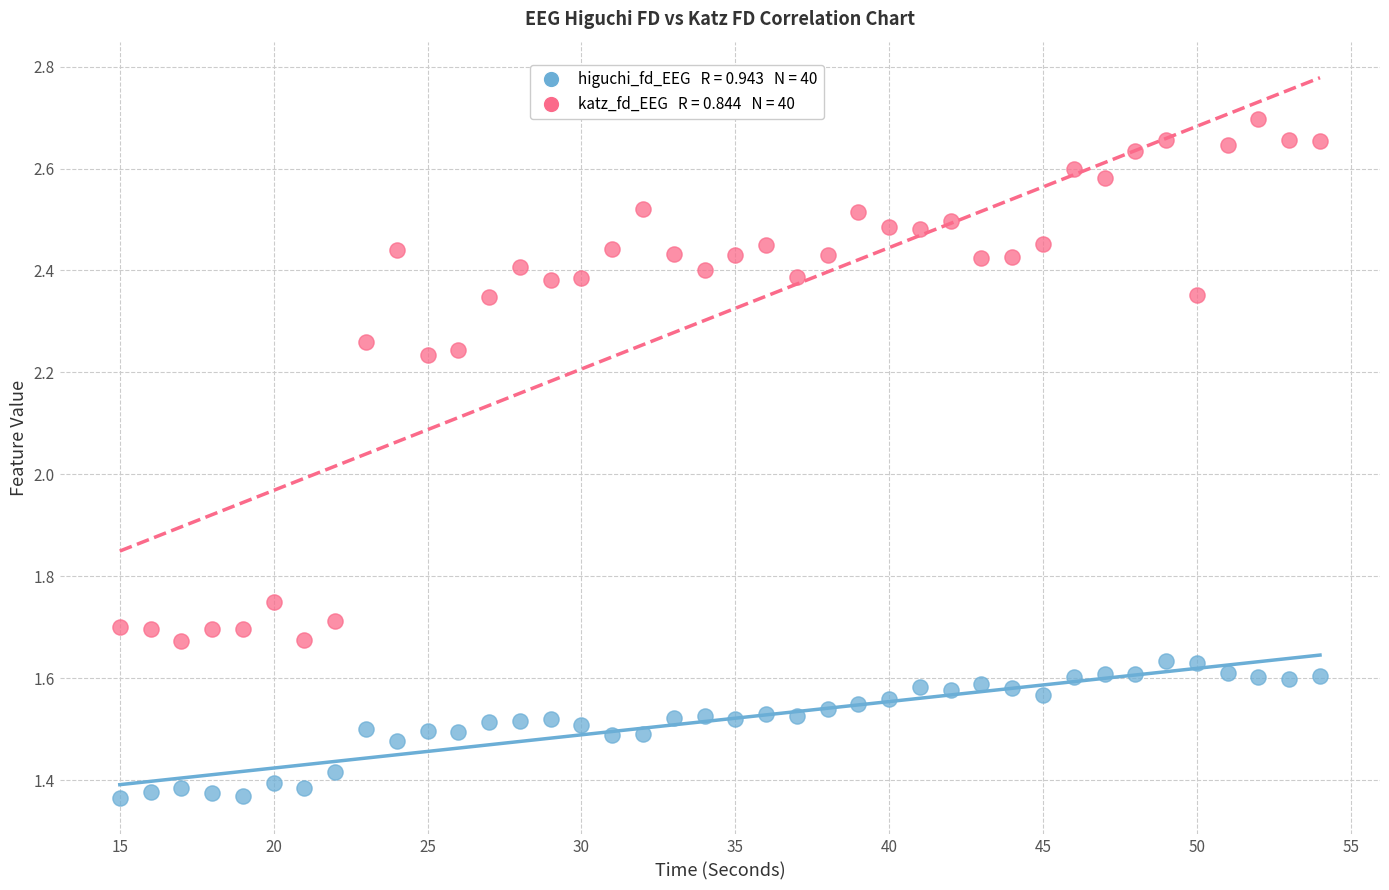

Across all data points, what is the range of Y values (max minus min)?

1.3